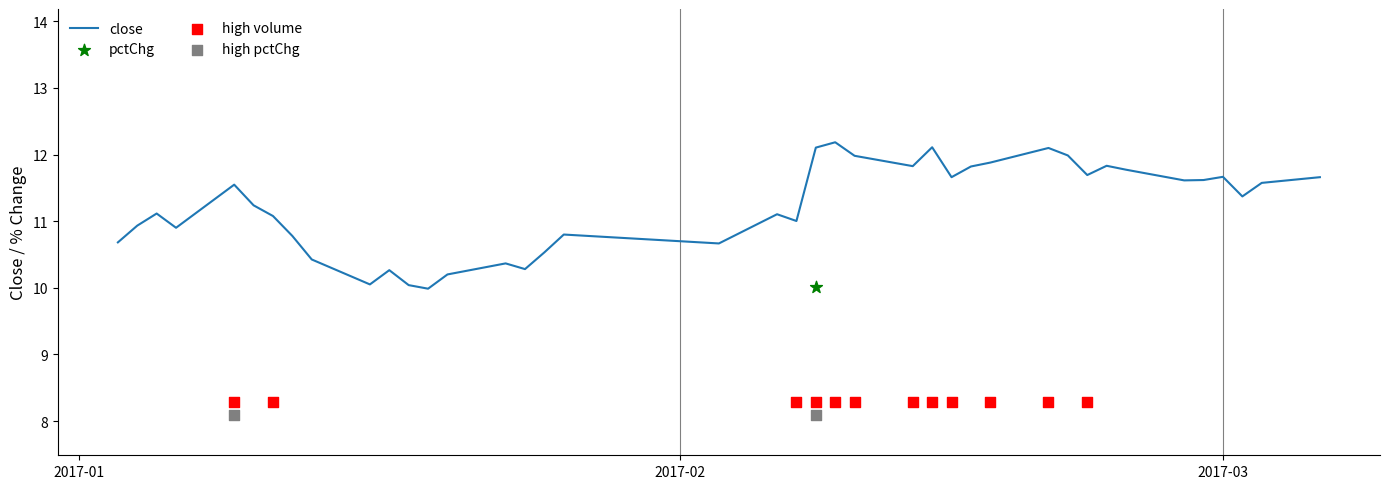

Which series has the largest total across all categories?

close